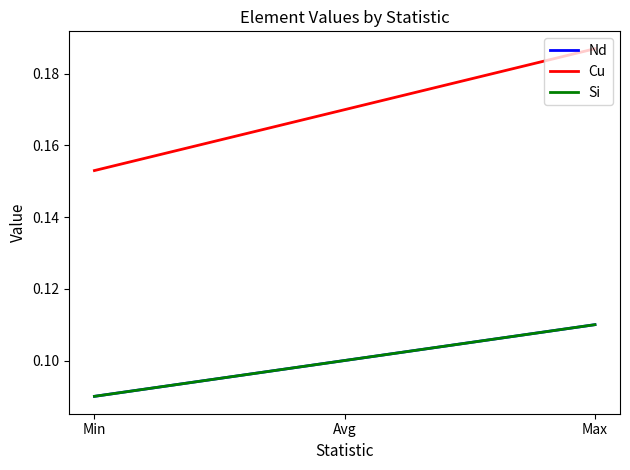

Does the chart display data point markers on the line(s)?

No